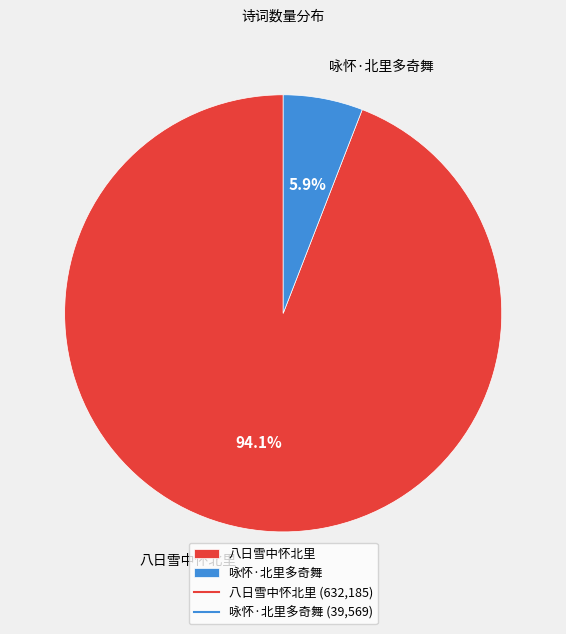

To the nearest percent, what percentage of the pie is 八日雪中怀北里?

94%